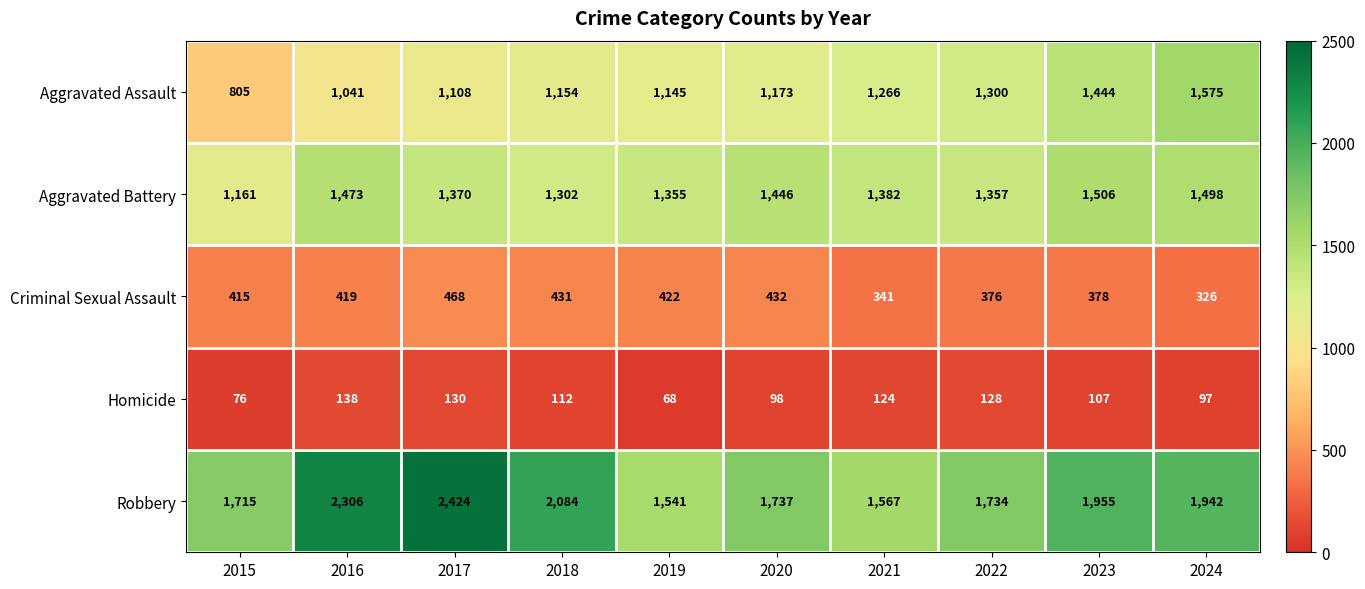

At 2021, list the series in order from smallest to largest.

Homicide, Criminal Sexual Assault, Aggravated Assault, Aggravated Battery, Robbery